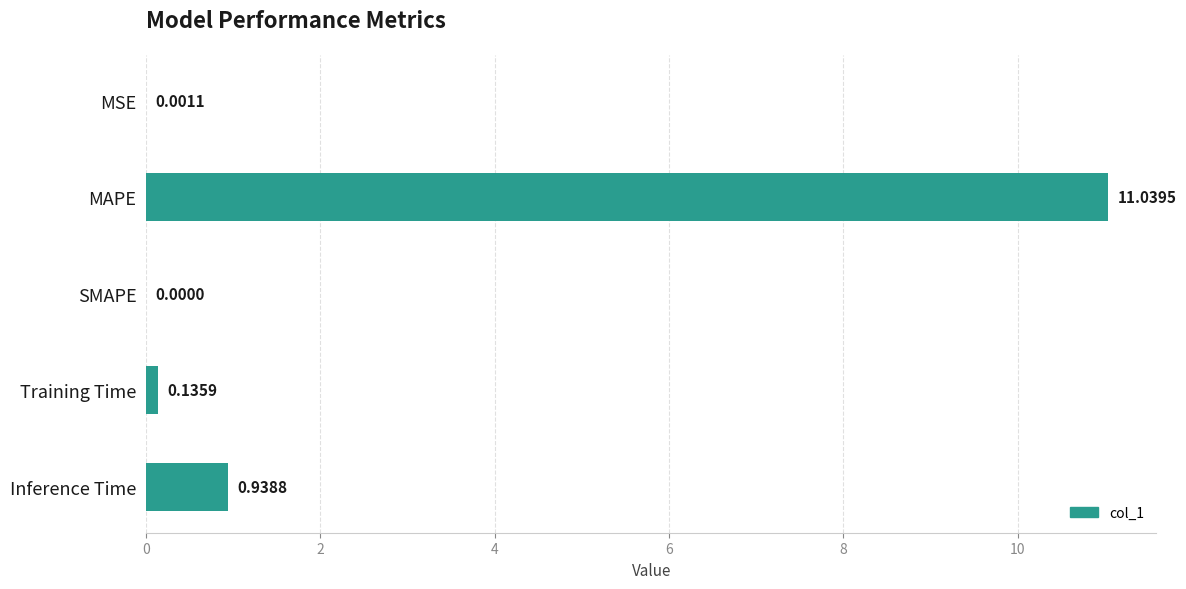

Are the bars horizontal?

Yes